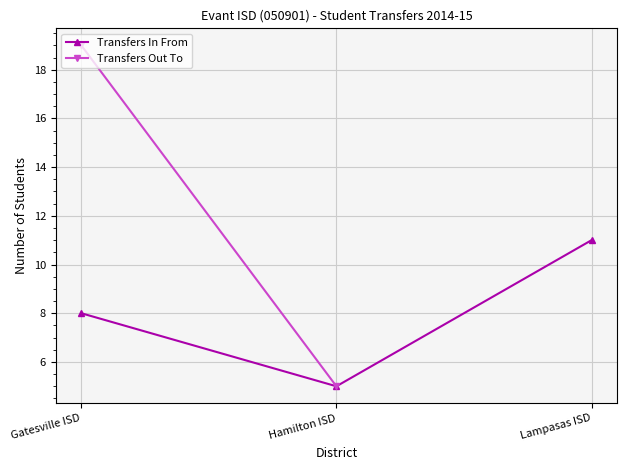

The value at Lampasas ISD is 5. True or false?

False